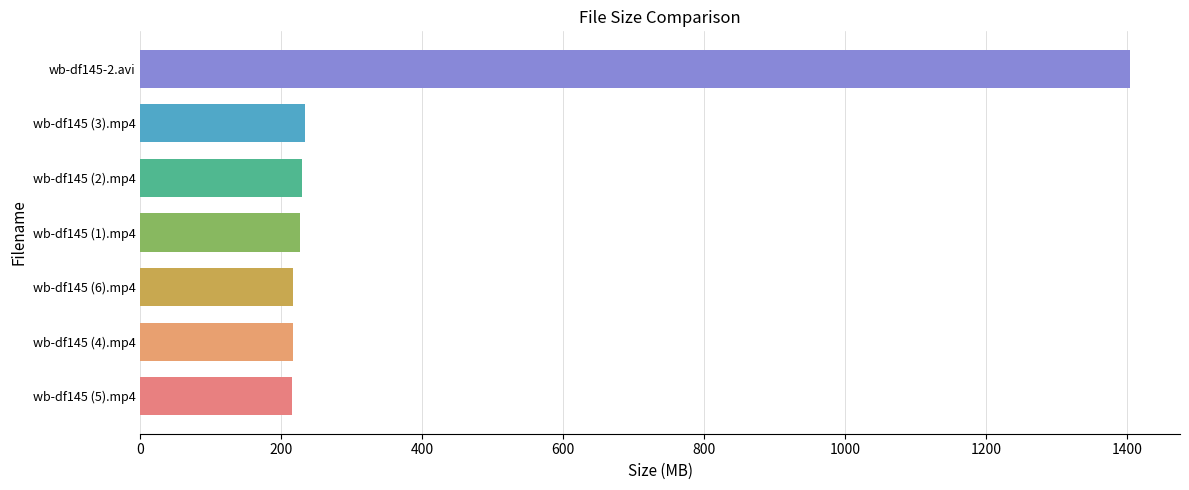

Is it true that the value at wb-df145 (4).mp4 is 216.3?

True